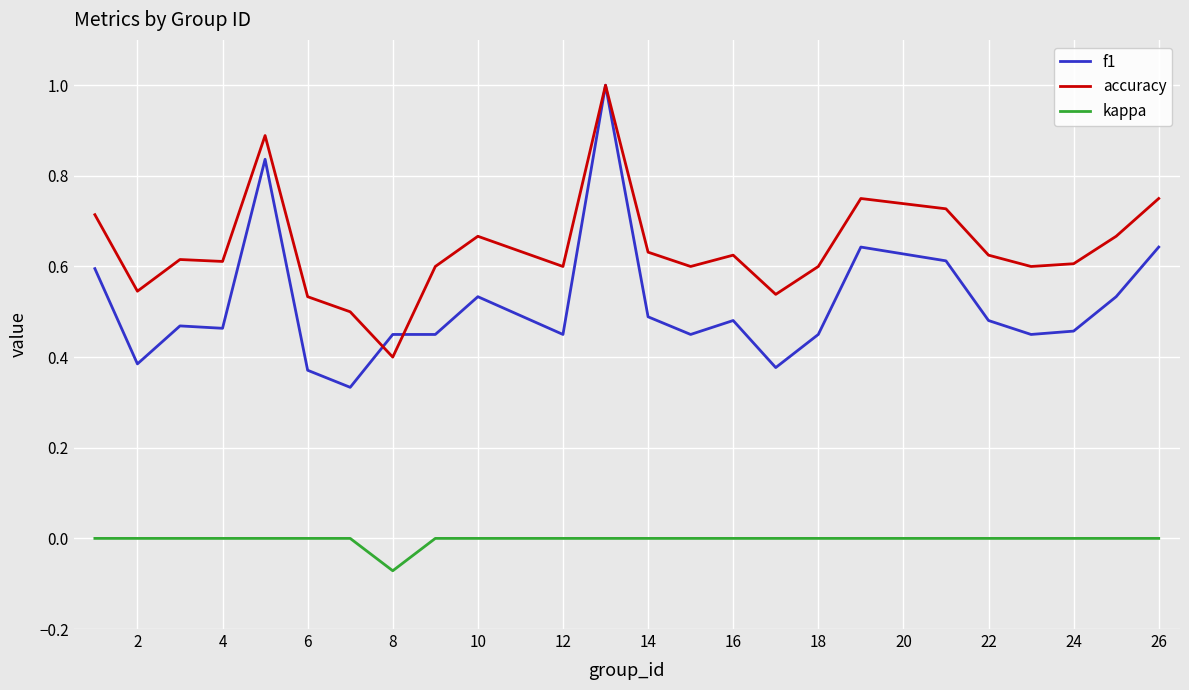

Which series has the largest range (max minus min)?

f1